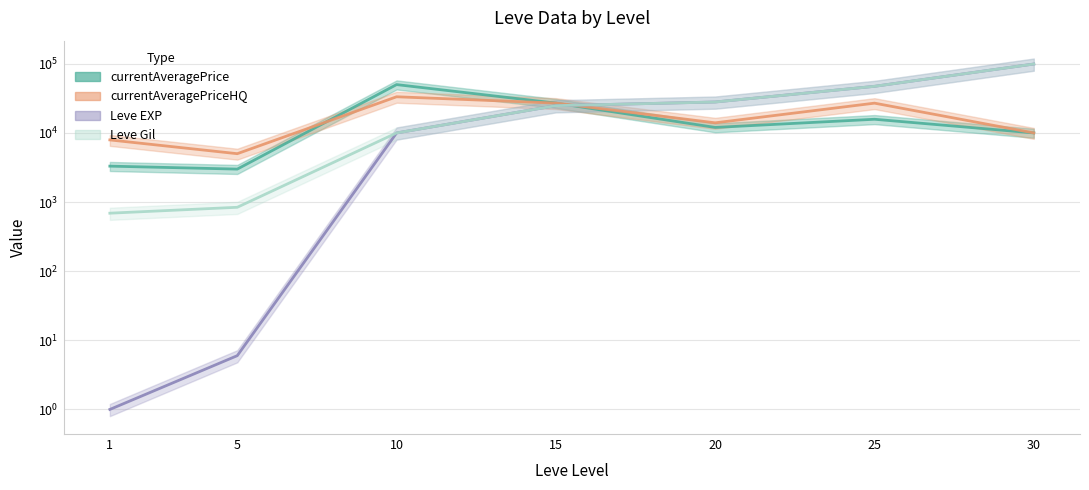

True or false: Leve Gil has more than 2 points higher than both neighbors.

False